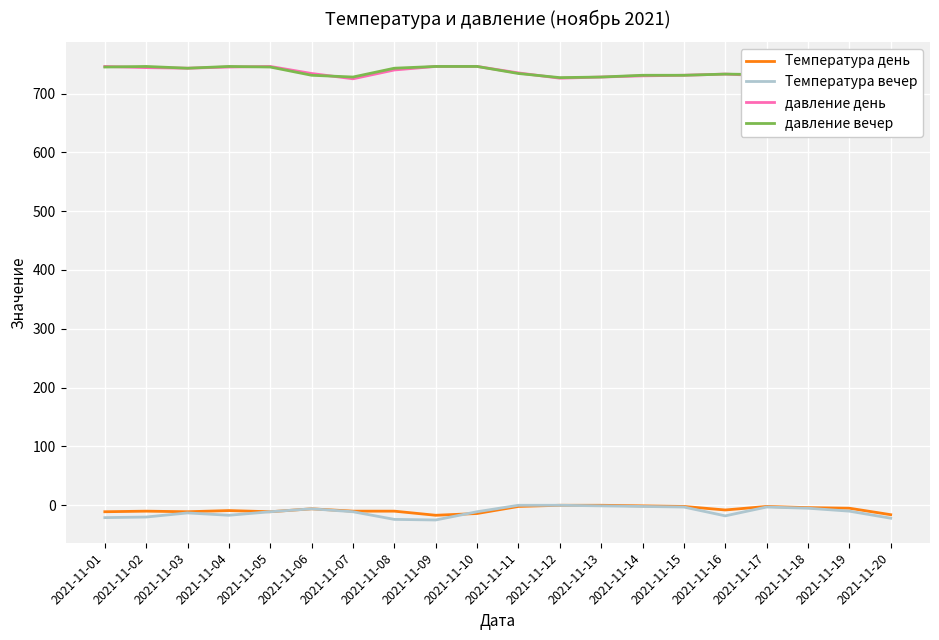

Where is the first local maximum for давление вечер?

2021-11-02